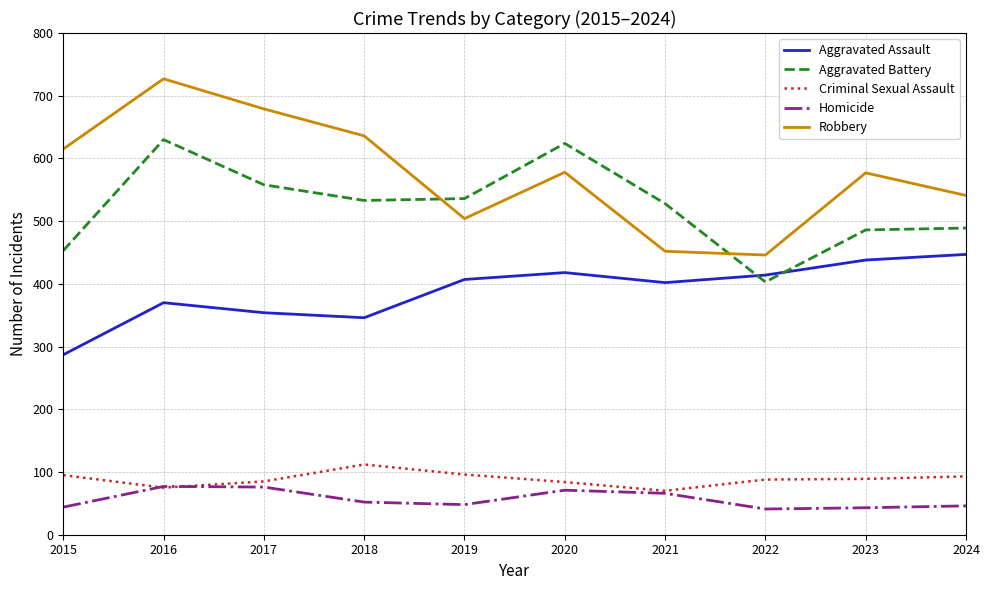

What is the sum of all Aggravated Battery values?

5240